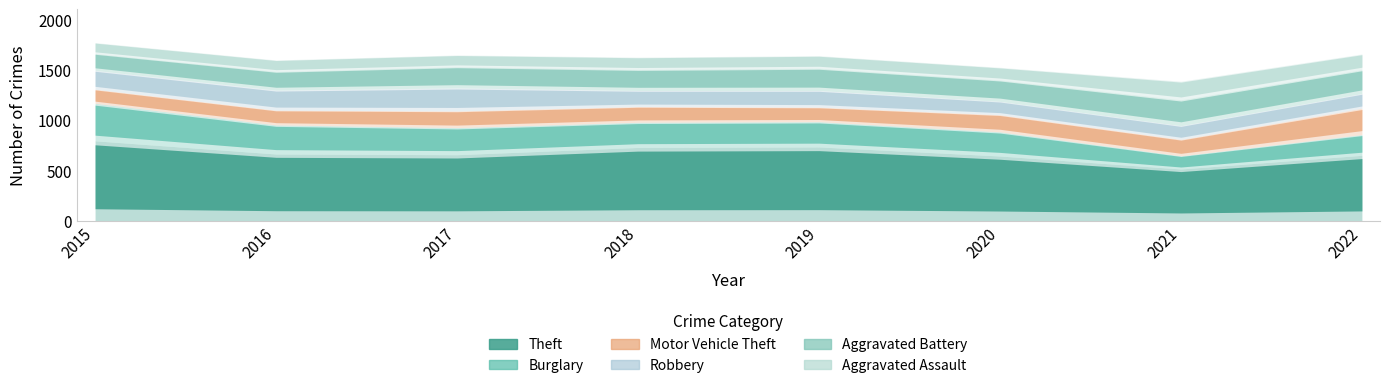

What is the value of the Robbery point at the 1st from the left?

187